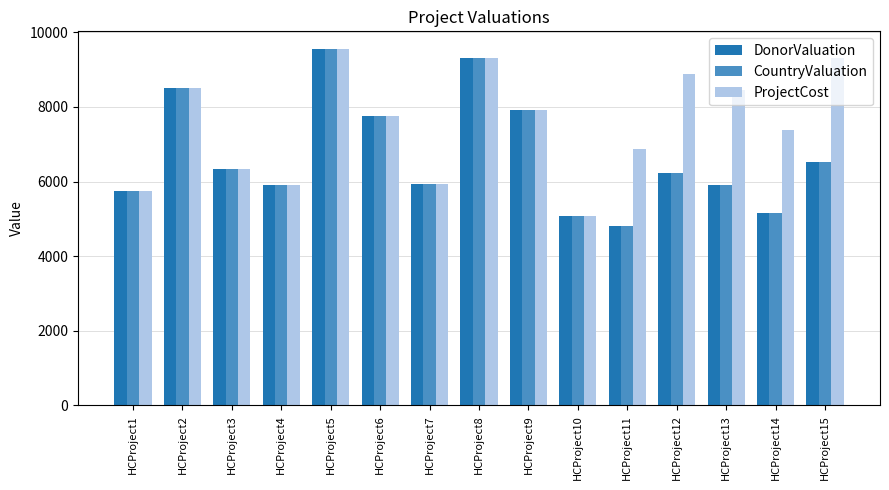

The ProjectCost series shows 4031 at HCProject11. True or false?

False